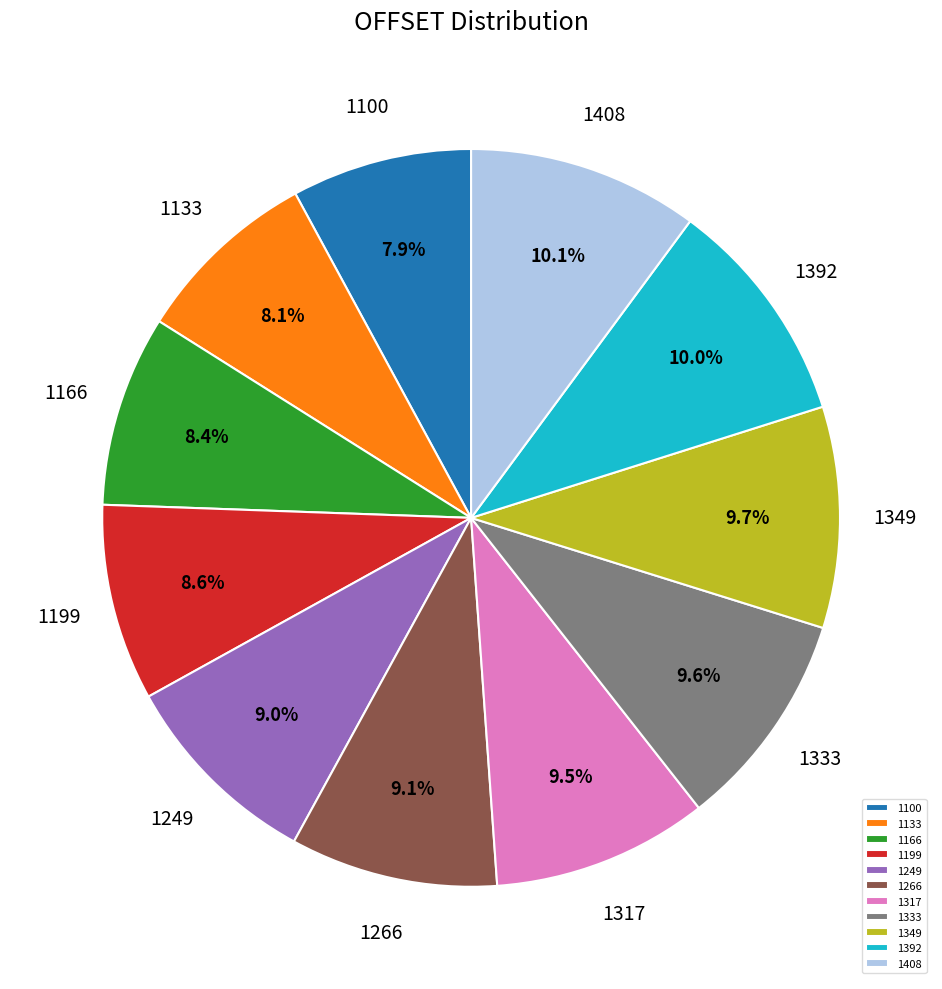

Approximately how many times larger is the value at 1392 compared to 1249?

1.1